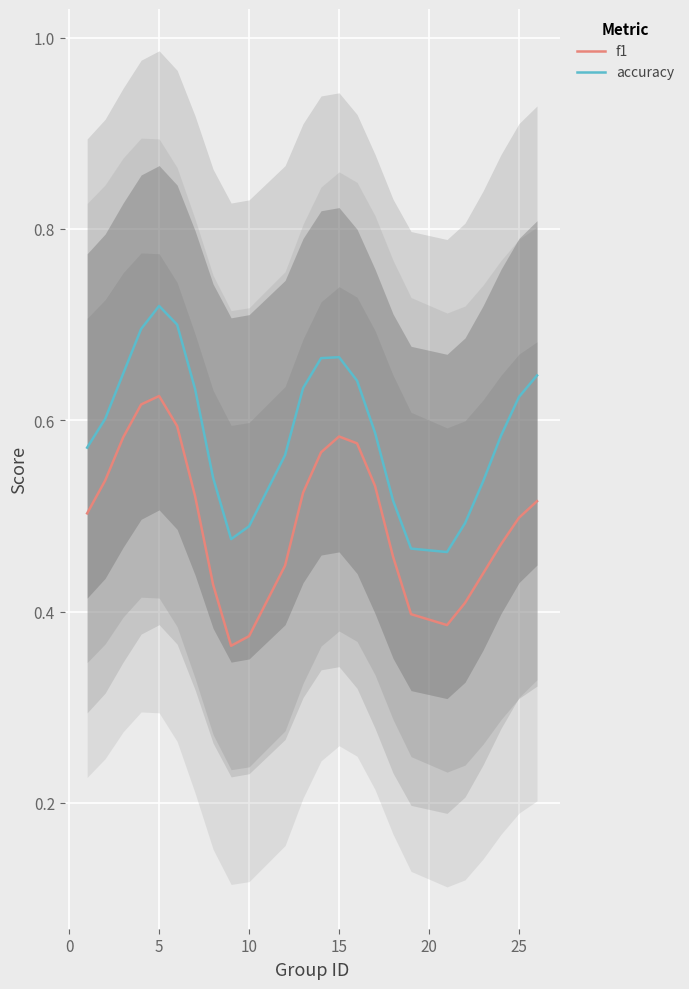

True or false: f1 and accuracy cross at least once.

False